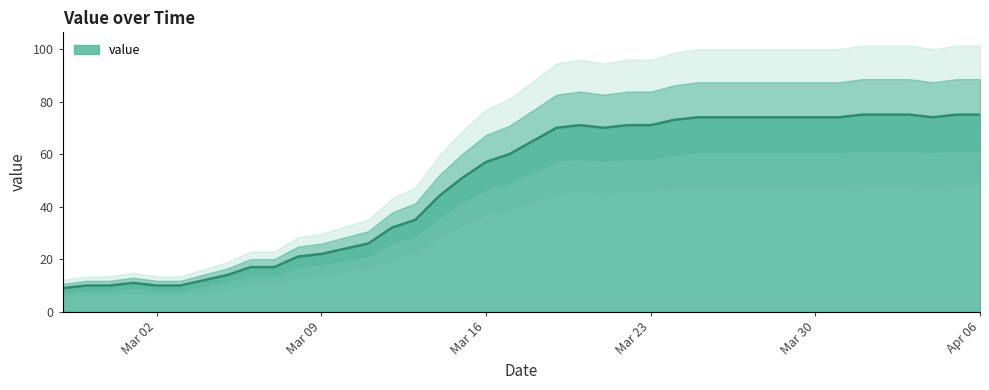

What is the ratio of the value at 2020-03-04 to the value at 2020-03-13?

0.3